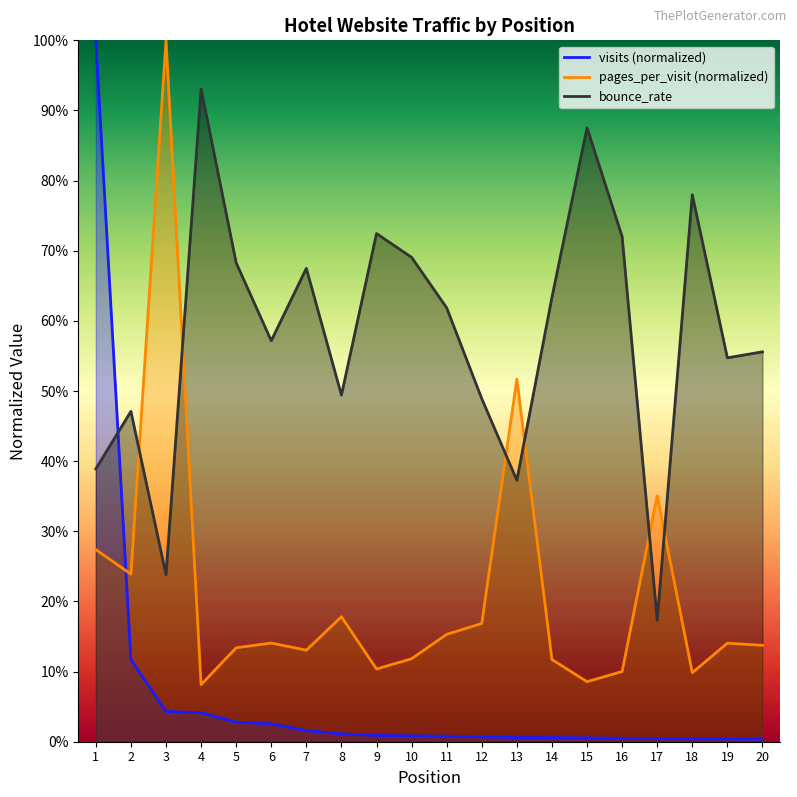

At how many categories does at least one series exceed 0?

20